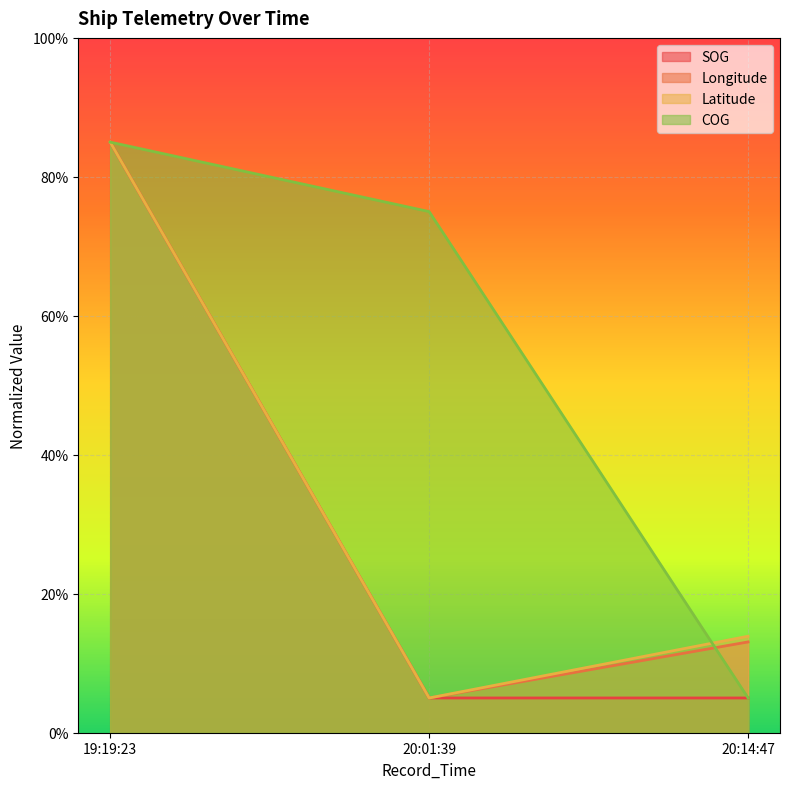

Which category has the highest value across all series?

19:19:23